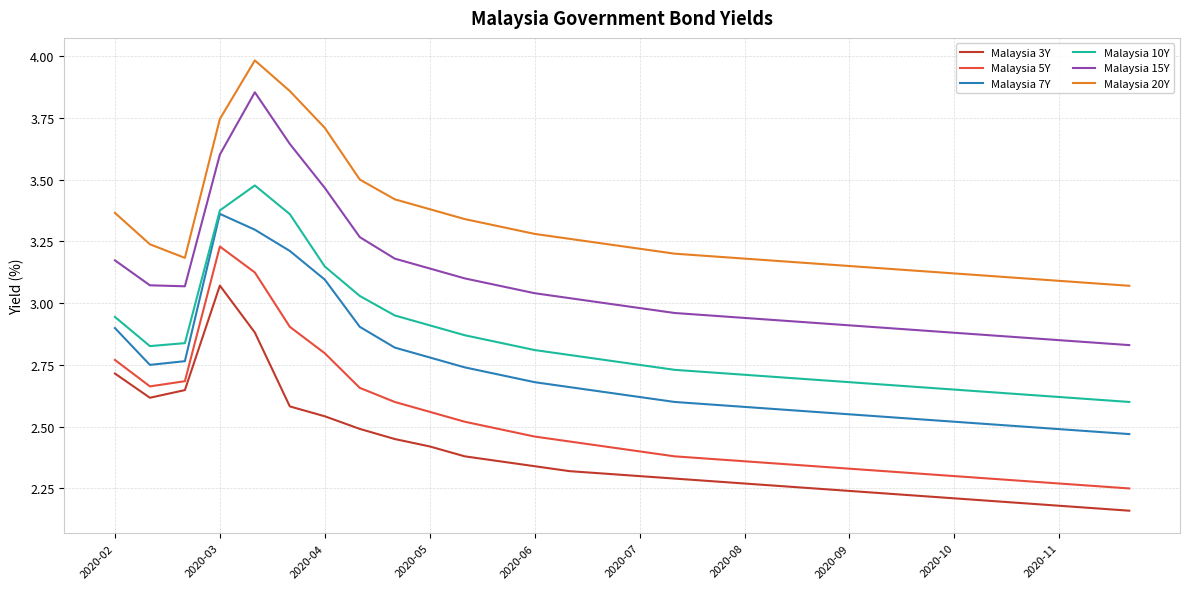

What is the maximum value shown in the chart?

4.0